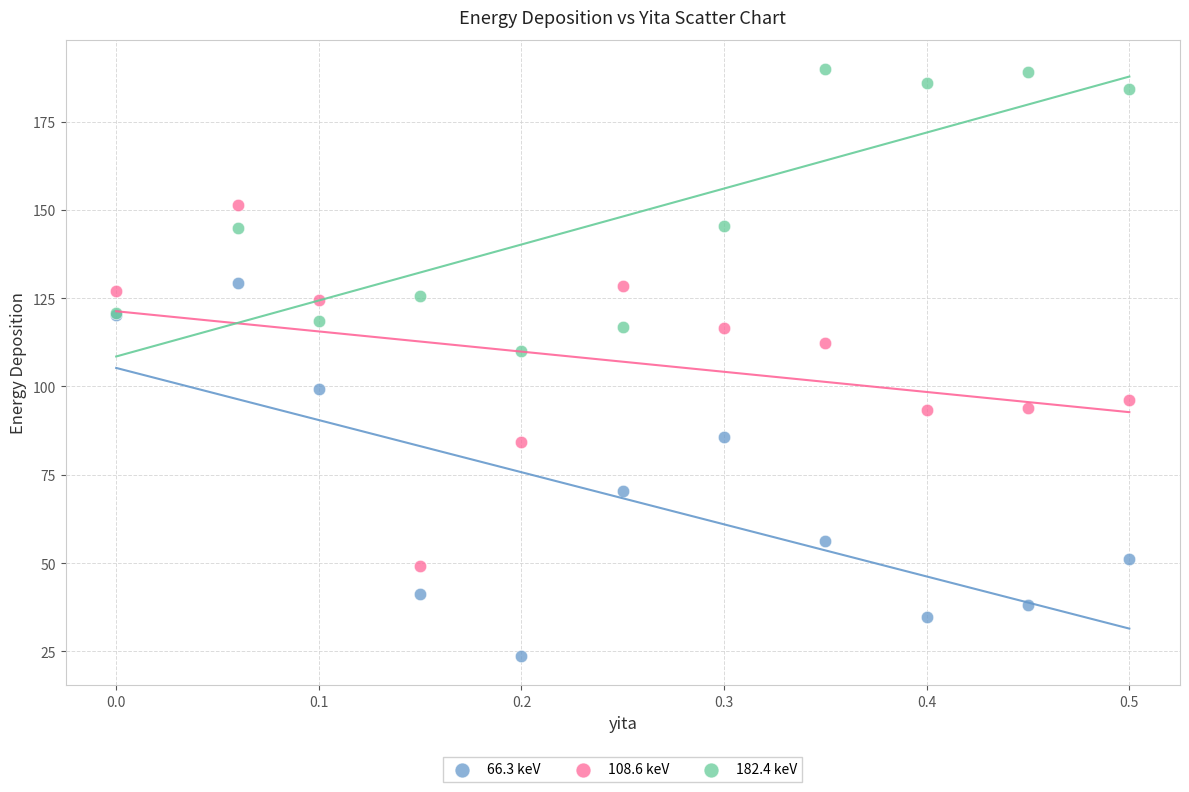

Which series contains the highest Y value?

182.4 keV